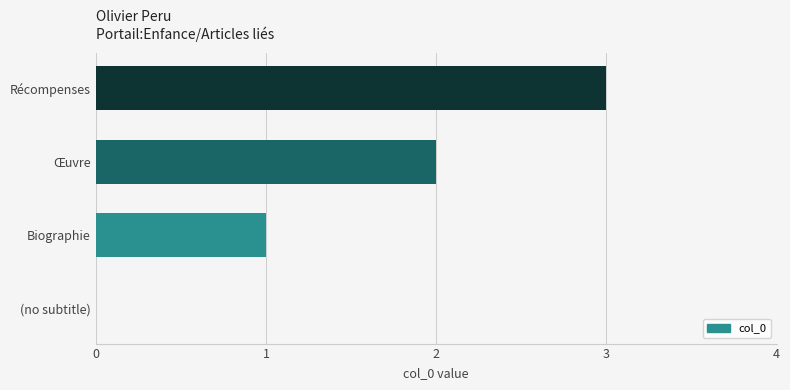

What is the sum of all values?

6